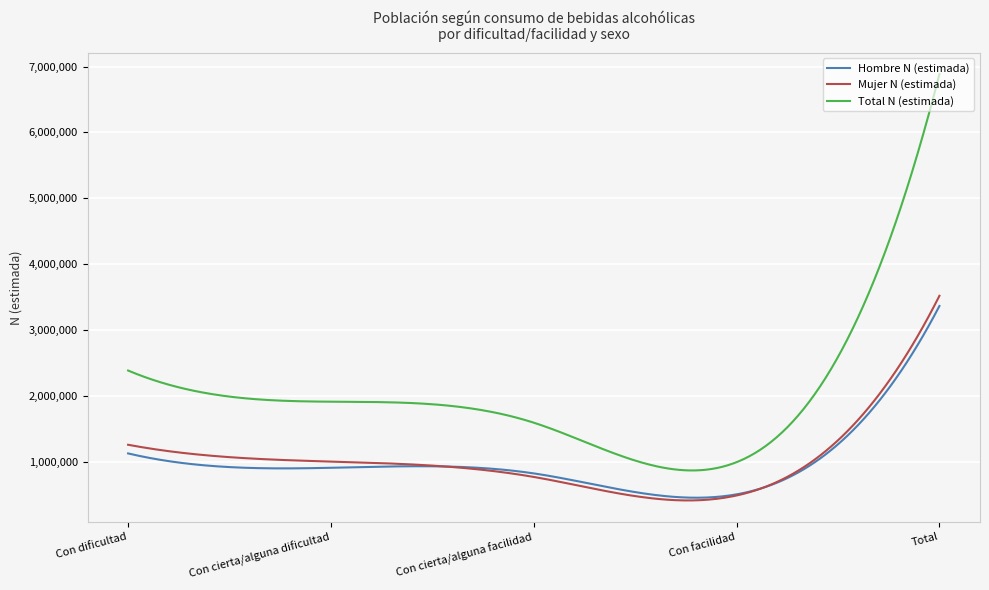

True or false: Mujer N (estimada) and Total N (estimada) intersect in this chart.

False